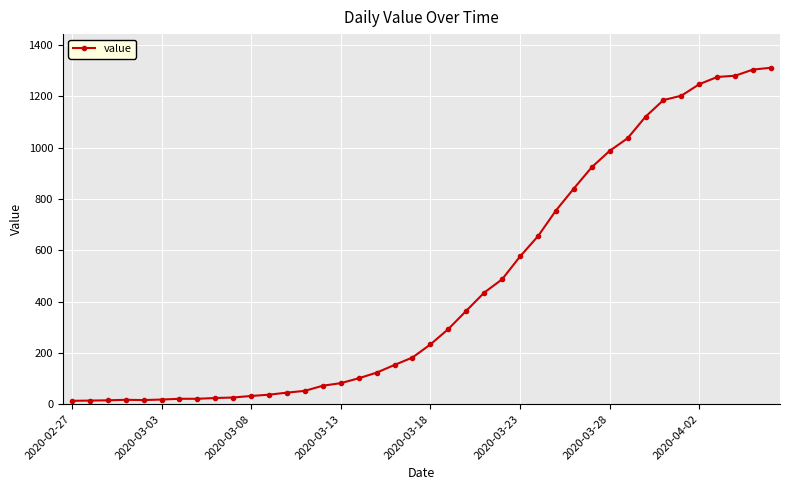

What is the average value?

465